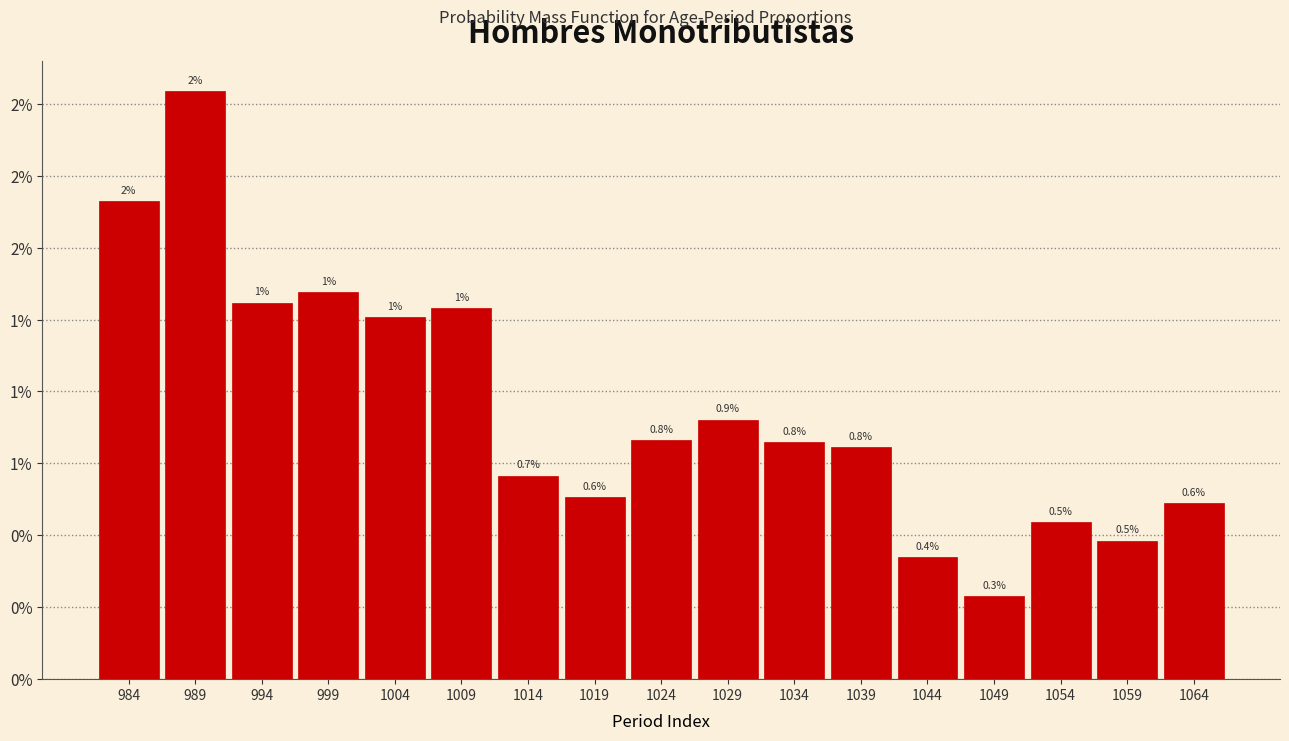

Does the chart contain any negative values?

No